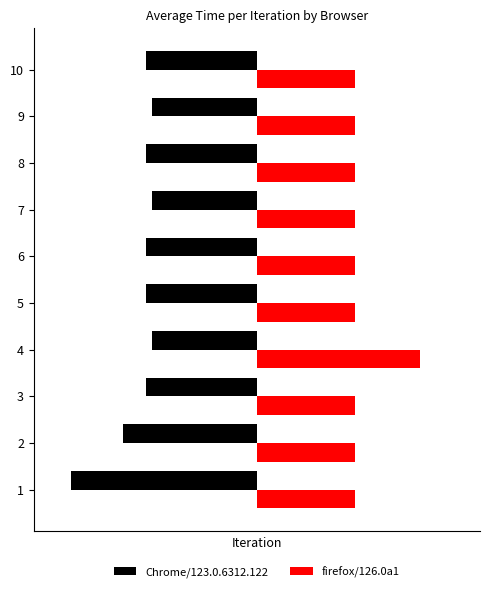

What are all the series names shown in the legend?

Chrome/123.0.6312.122, firefox/126.0a1